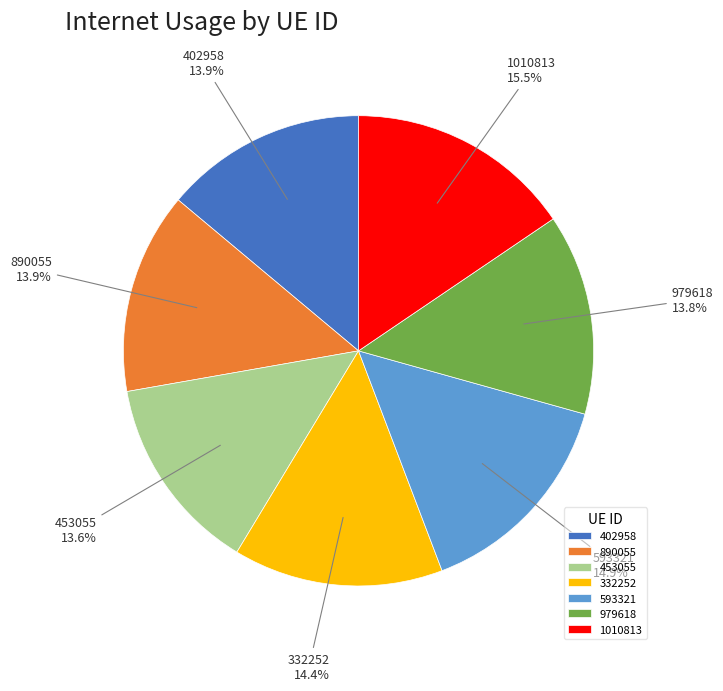

Which slice is the largest?

1010813